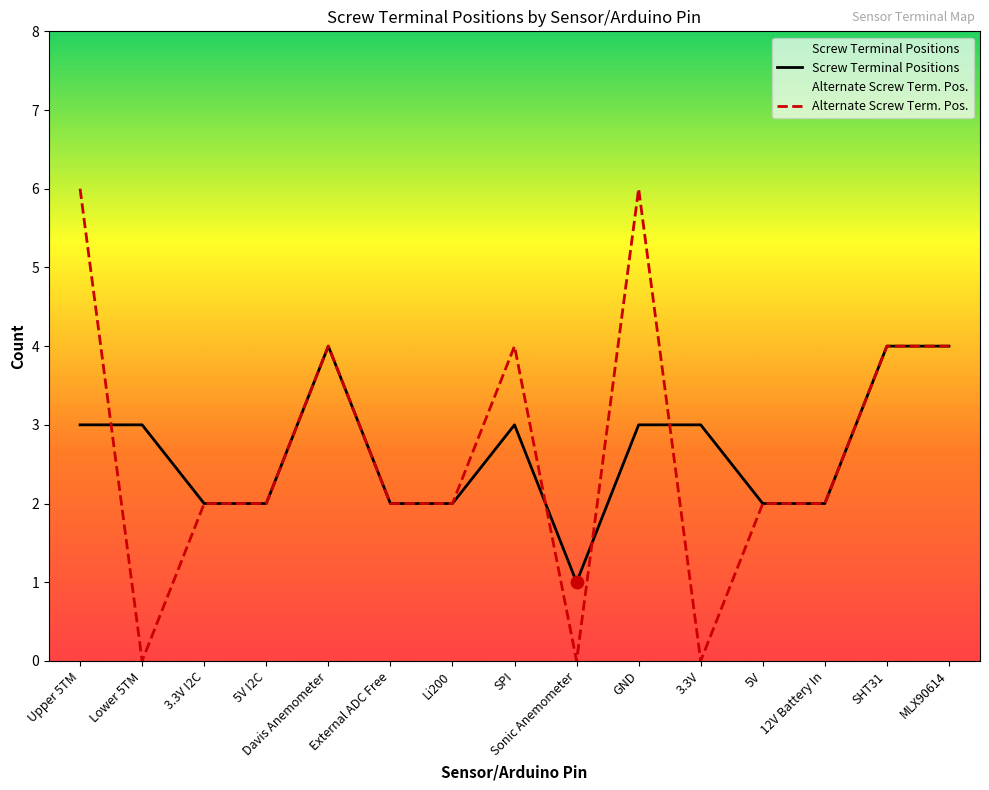

Which series has the largest total across all categories?

Screw Terminal Positions